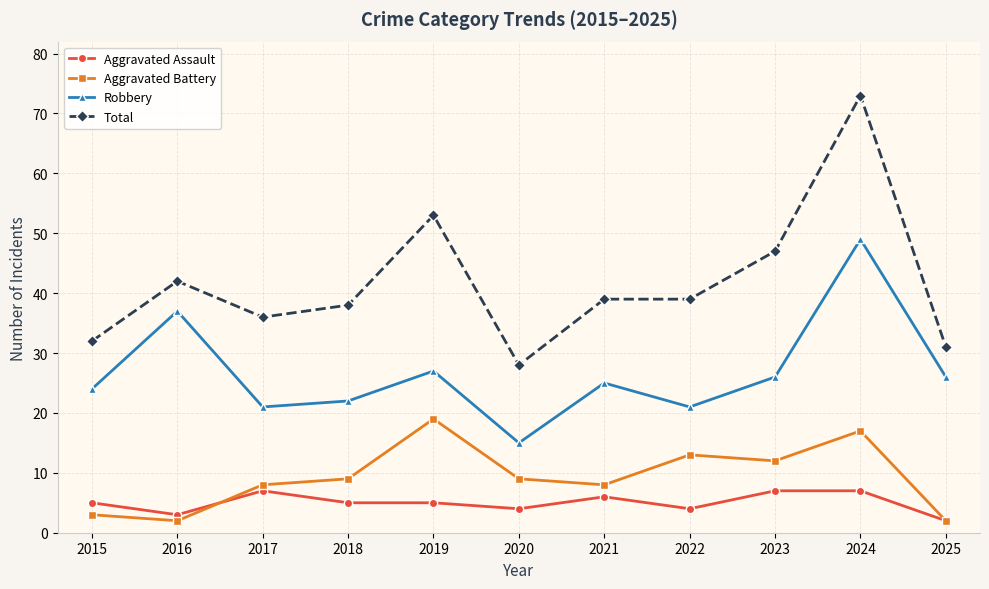

True or false: Aggravated Assault and Total cross at least once.

False